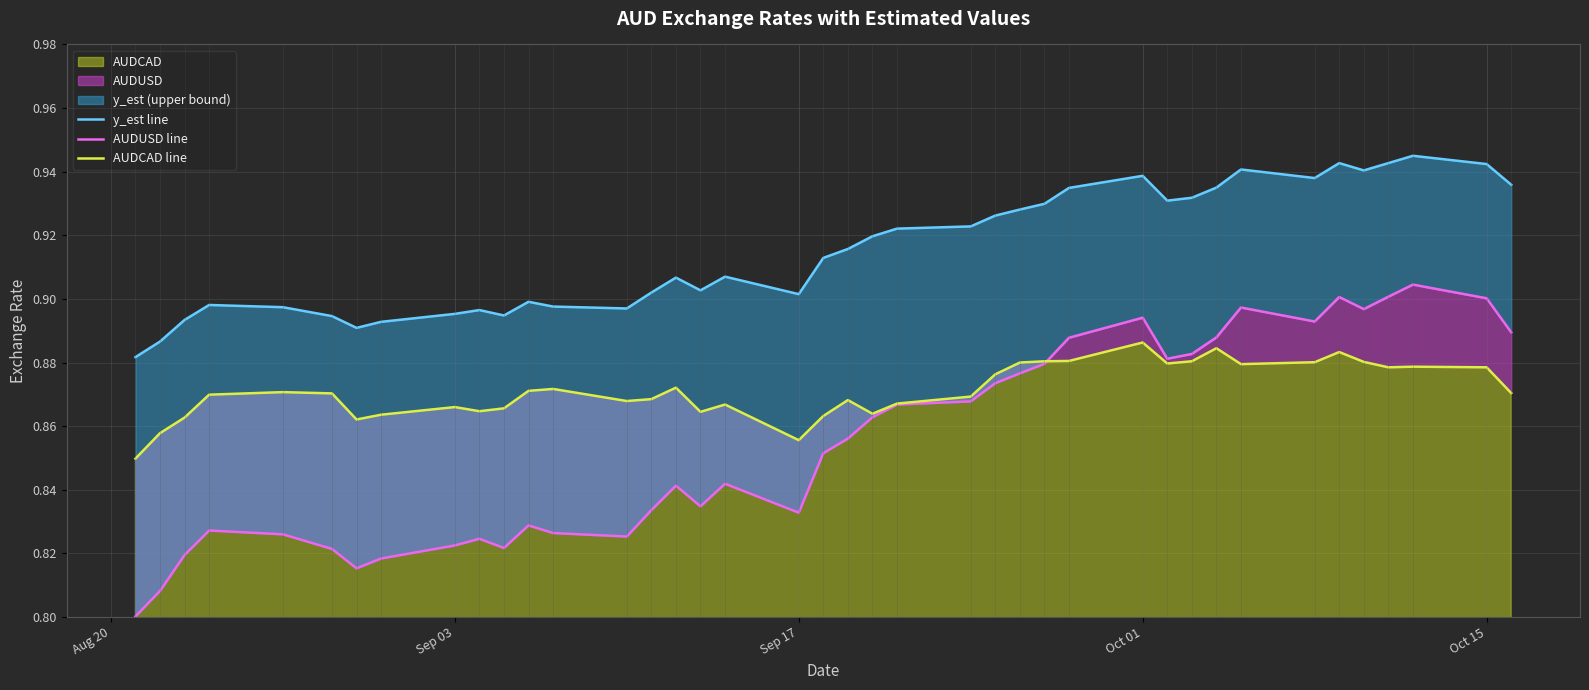

What is the maximum value shown in the chart?

0.9